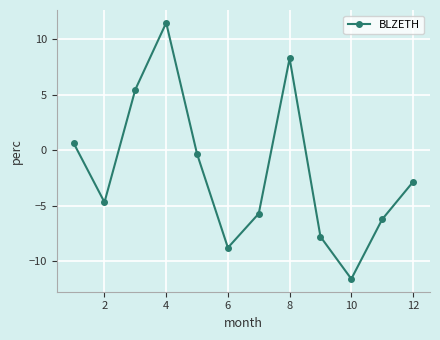

Reading left to right, list all the values displayed in this chart.

0.7	-4.7	5.5	11.5	-0.3	-8.8	-5.7	8.3	-7.8	-11.6	-6.2	-2.8